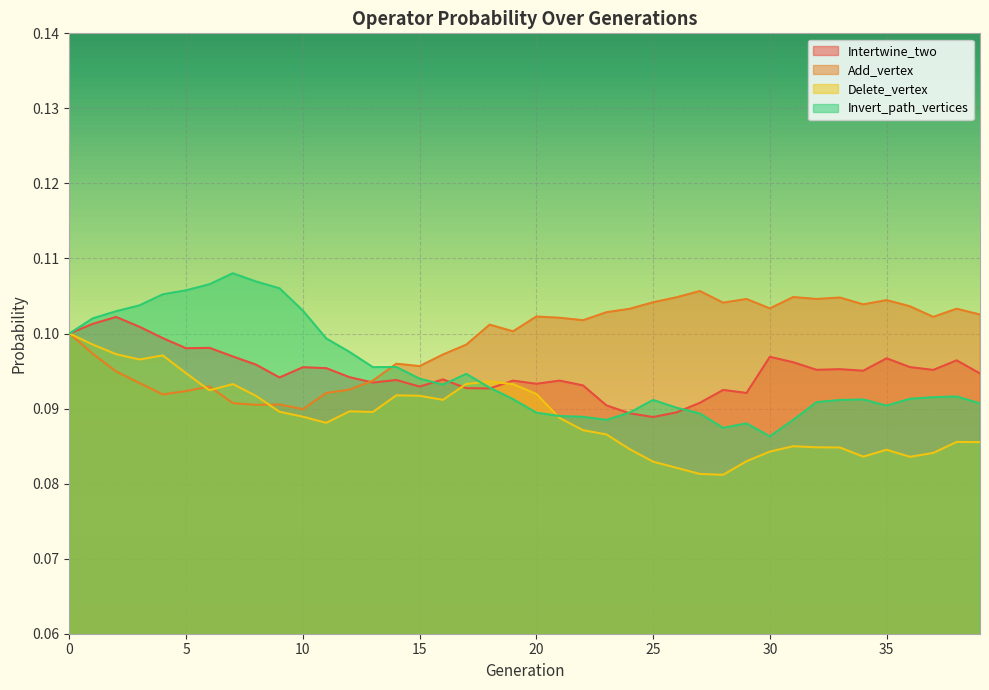

Read the Add_vertex value at 16.

0.1